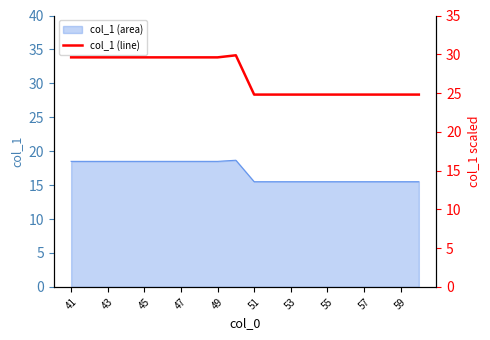

What is the greatest value displayed?

29.9